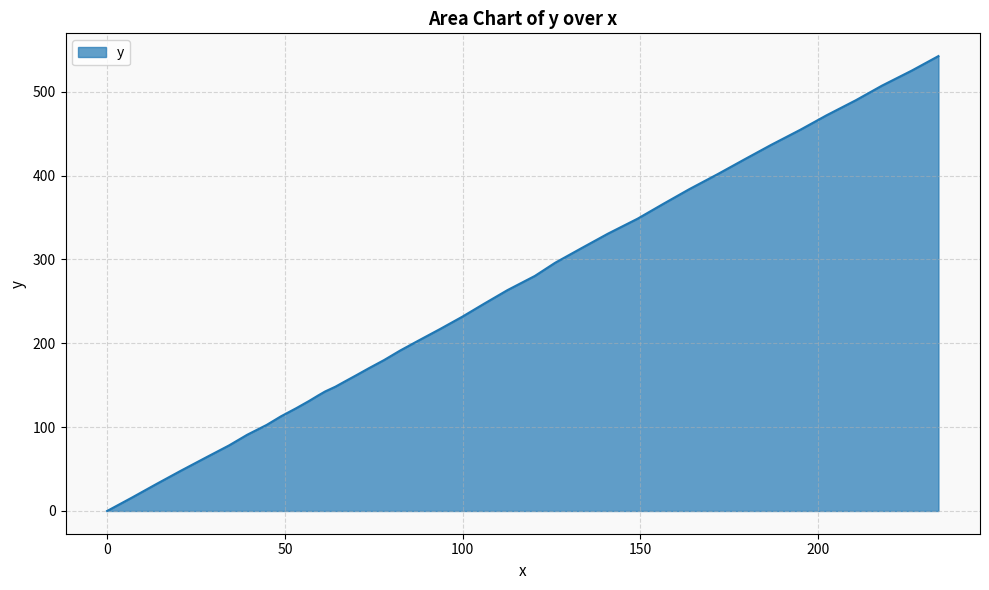

What is the maximum value shown in the chart?

542.5